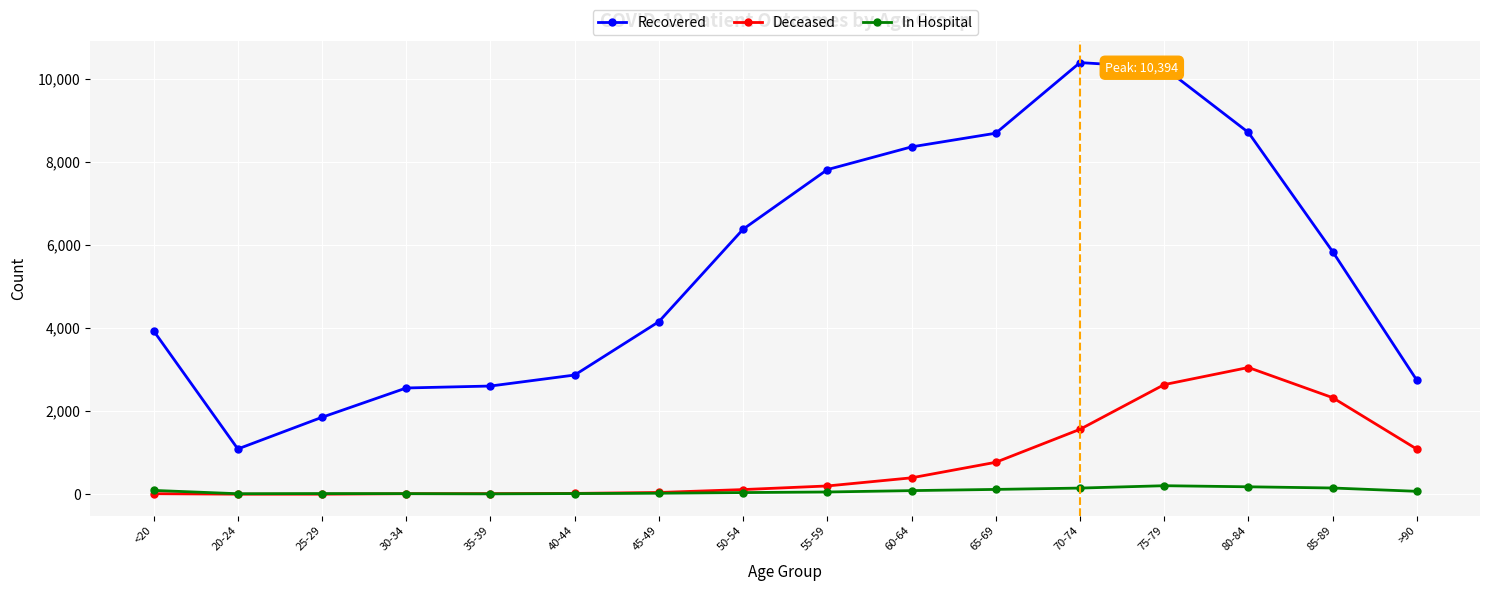

What is the greatest value displayed?

10394